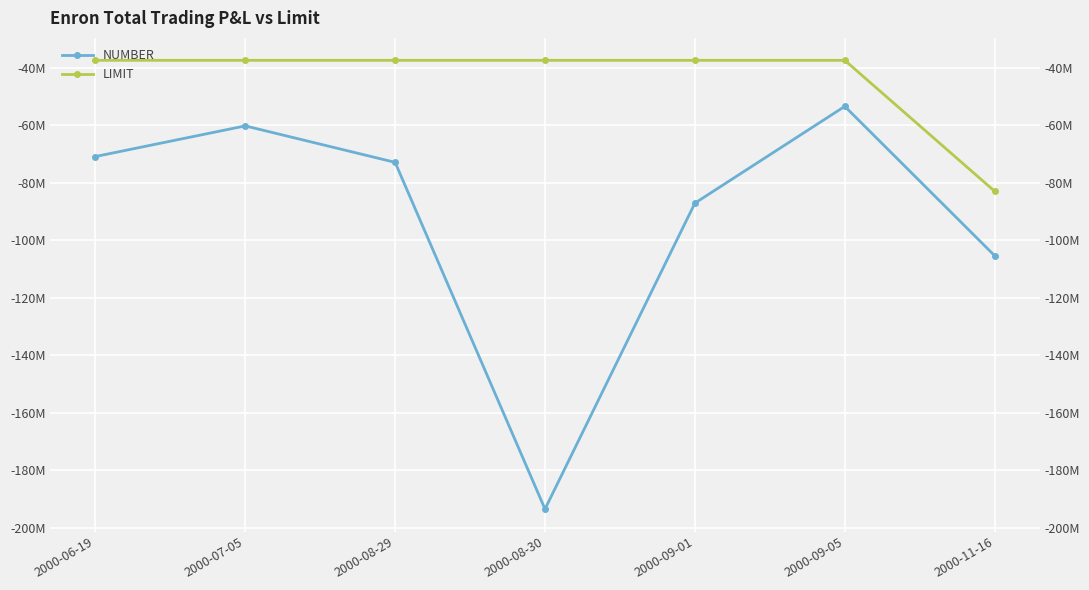

Which series has the largest range (max minus min)?

NUMBER